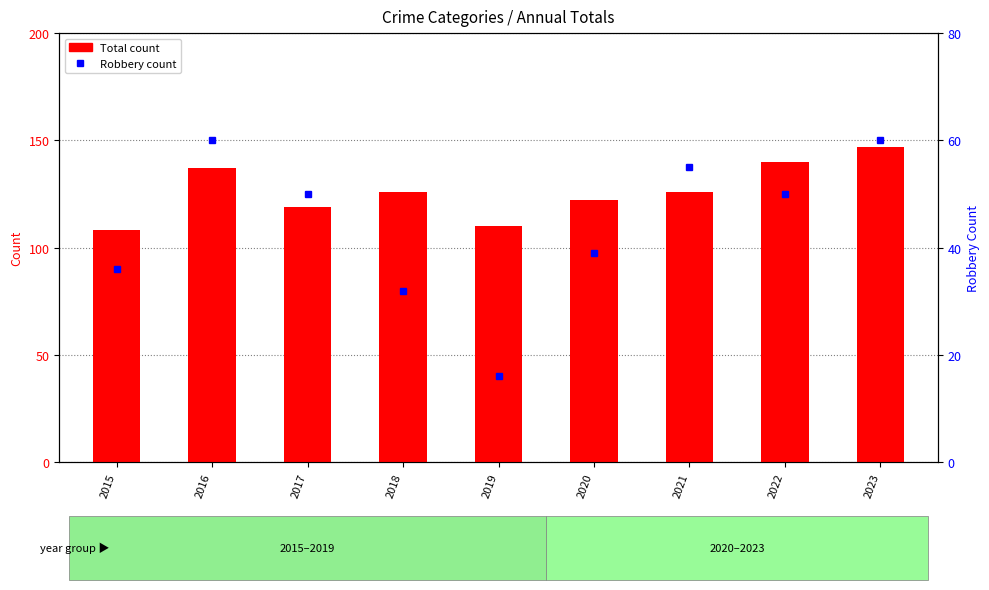

How many values in the Total series are below 126?

4